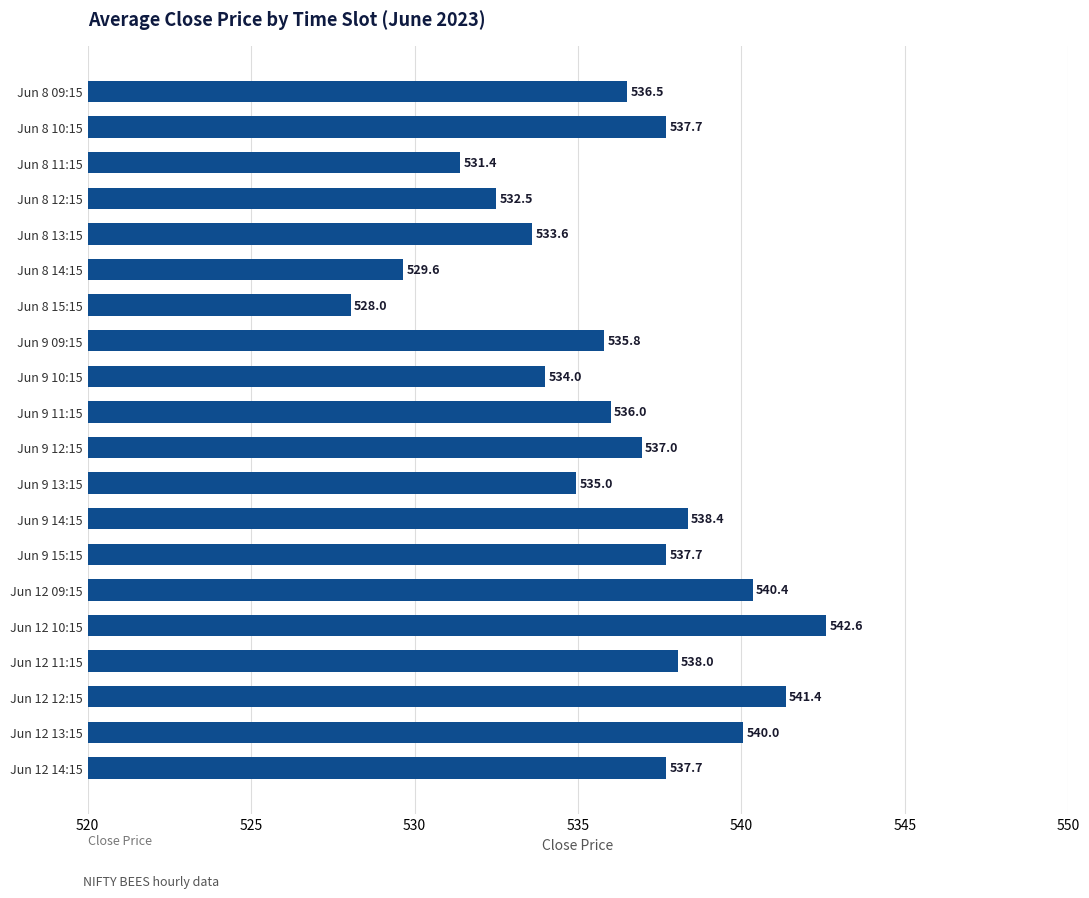

Which label corresponds to the largest value in the chart?

Jun 12 10:15